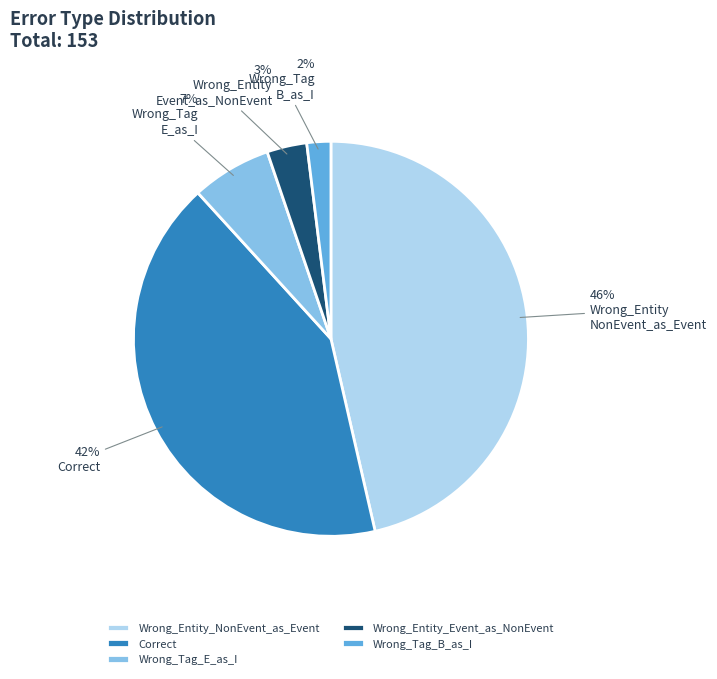

Do Wrong_Tag_B_as_I and Wrong_Entity_Event_as_NonEvent together represent more than half of the pie?

No